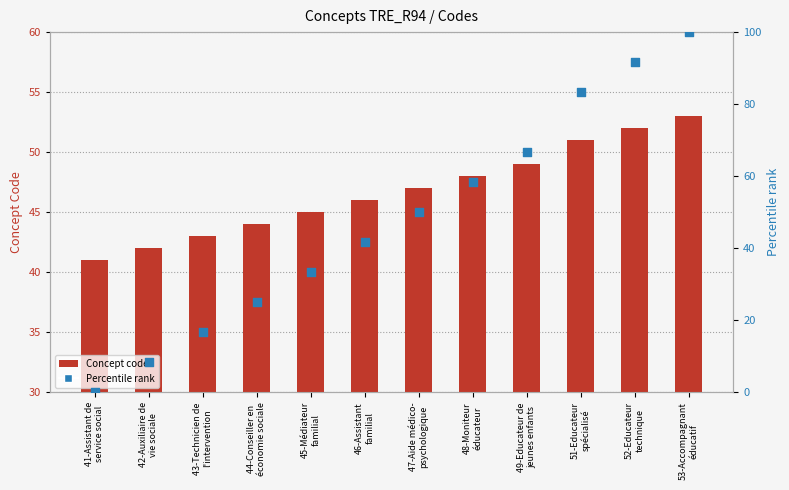

At how many categories does at least one series exceed 84?

2